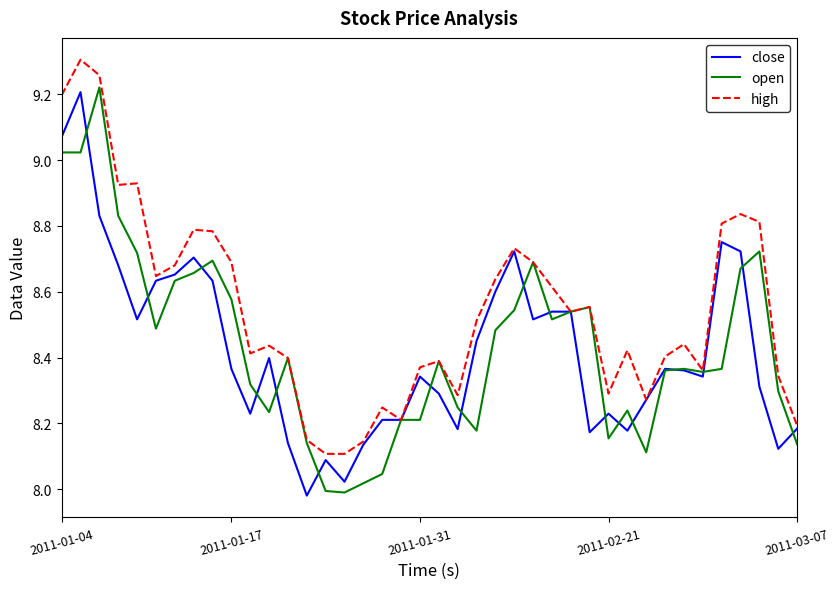

Which series has the largest total across all categories?

high